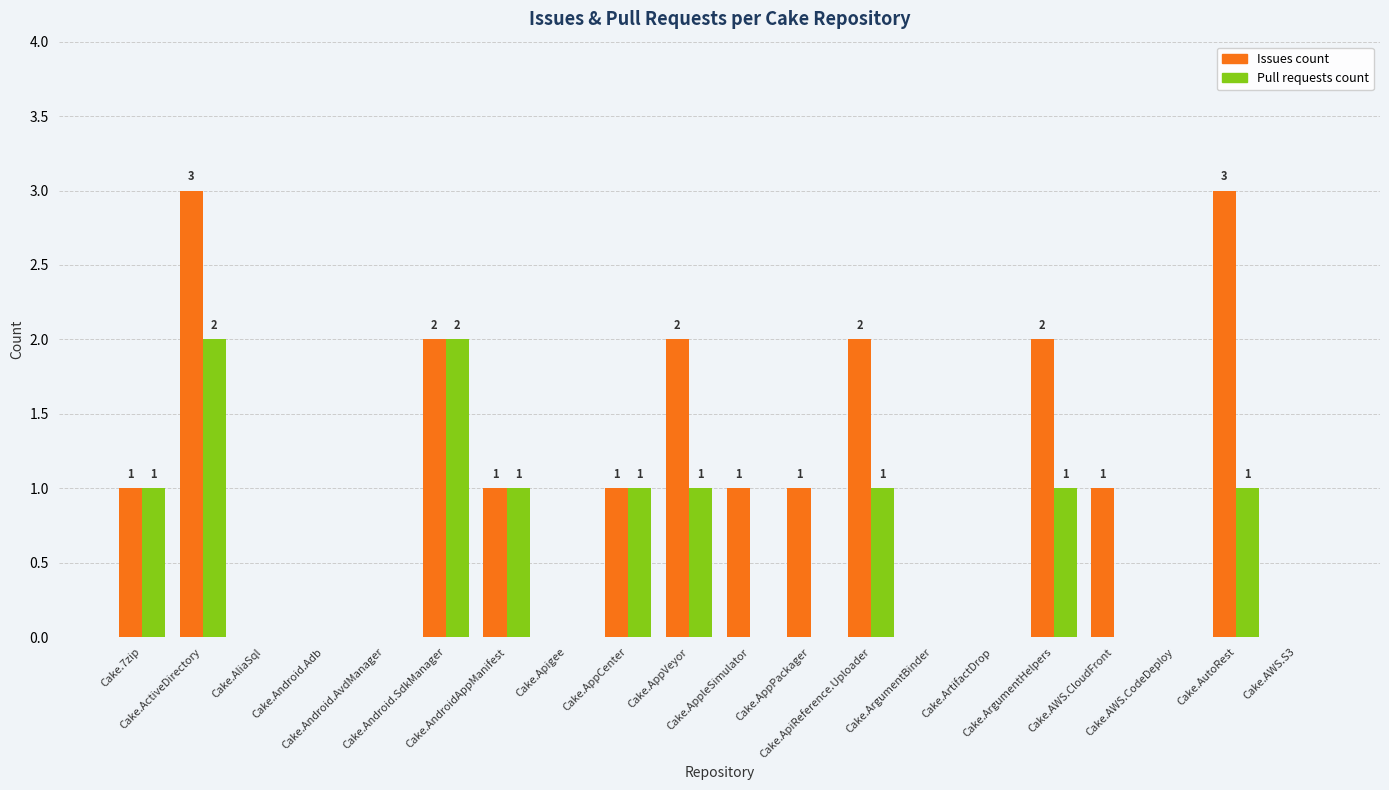

Reading left to right, transcribe all the data shown in this chart.

Issues count: Cake.7zip=1	Cake.ActiveDirectory=3	Cake.AliaSql=0	Cake.Android.Adb=0	Cake.Android.AvdManager=0	Cake.Android.SdkManager=2	Cake.AndroidAppManifest=1	Cake.Apigee=0	Cake.AppCenter=1	Cake.AppVeyor=2	Cake.AppleSimulator=1	Cake.AppPackager=1	Cake.ApiReference.Uploader=2	Cake.ArgumentBinder=0	Cake.ArtifactDrop=0	Cake.ArgumentHelpers=2	Cake.AWS.CloudFront=1	Cake.AWS.CodeDeploy=0	Cake.AutoRest=3	Cake.AWS.S3=0
Pull requests count: Cake.7zip=1	Cake.ActiveDirectory=2	Cake.AliaSql=0	Cake.Android.Adb=0	Cake.Android.AvdManager=0	Cake.Android.SdkManager=2	Cake.AndroidAppManifest=1	Cake.Apigee=0	Cake.AppCenter=1	Cake.AppVeyor=1	Cake.AppleSimulator=0	Cake.AppPackager=0	Cake.ApiReference.Uploader=1	Cake.ArgumentBinder=0	Cake.ArtifactDrop=0	Cake.ArgumentHelpers=1	Cake.AWS.CloudFront=0	Cake.AWS.CodeDeploy=0	Cake.AutoRest=1	Cake.AWS.S3=0